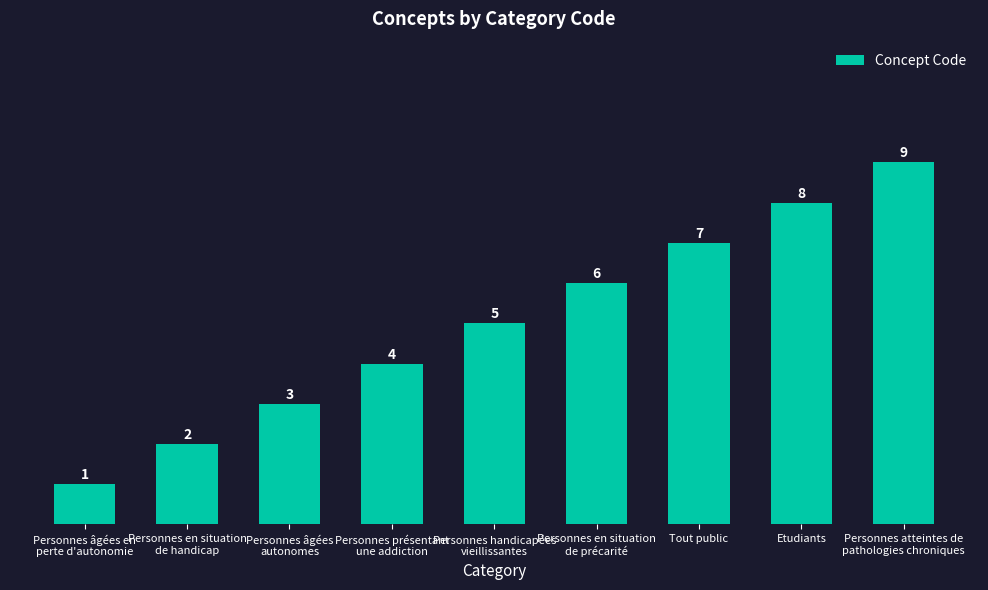

Which category has the lowest value across all series?

Personnes âgées en
perte d'autonomie